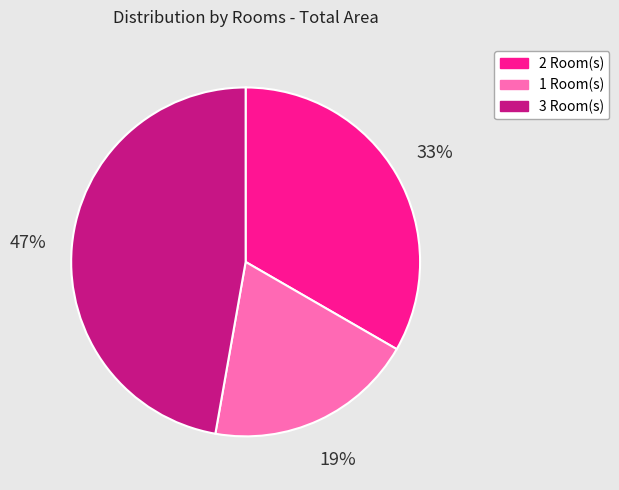

Which category has the biggest portion of the pie?

3